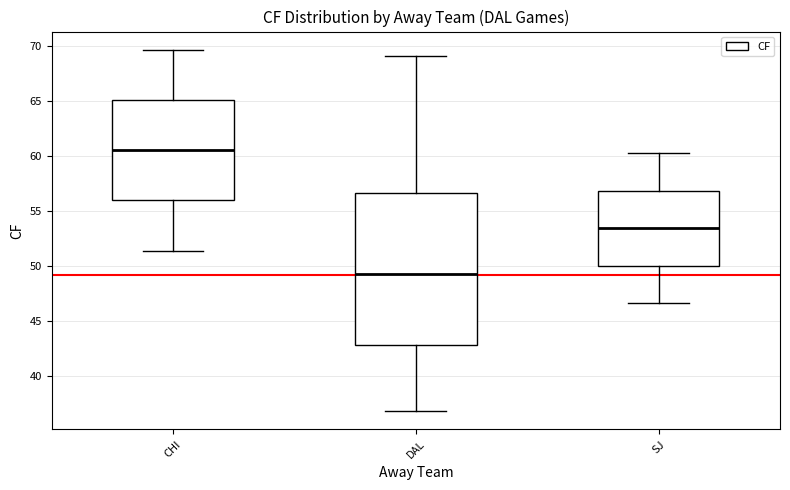

Reading left to right, read every box against the y-axis: the position of its median line, the range the box covers, and the ends of its whiskers. The values are not printed on the chart, so give them approximately, as read against the axis.

CHI: median 60.5, box 56.0 to 65.0, whiskers 51.5 to 69.5
DAL: median 49.5, box 43.0 to 56.5, whiskers 37.0 to 69.0
SJ: median 53.5, box 50.0 to 57.0, whiskers 46.5 to 60.5